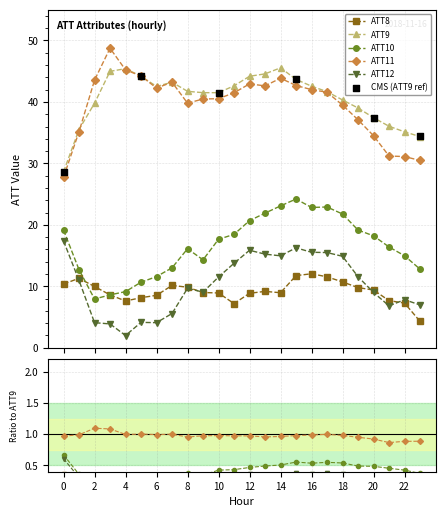

At which category is the sum across all series the highest?

15